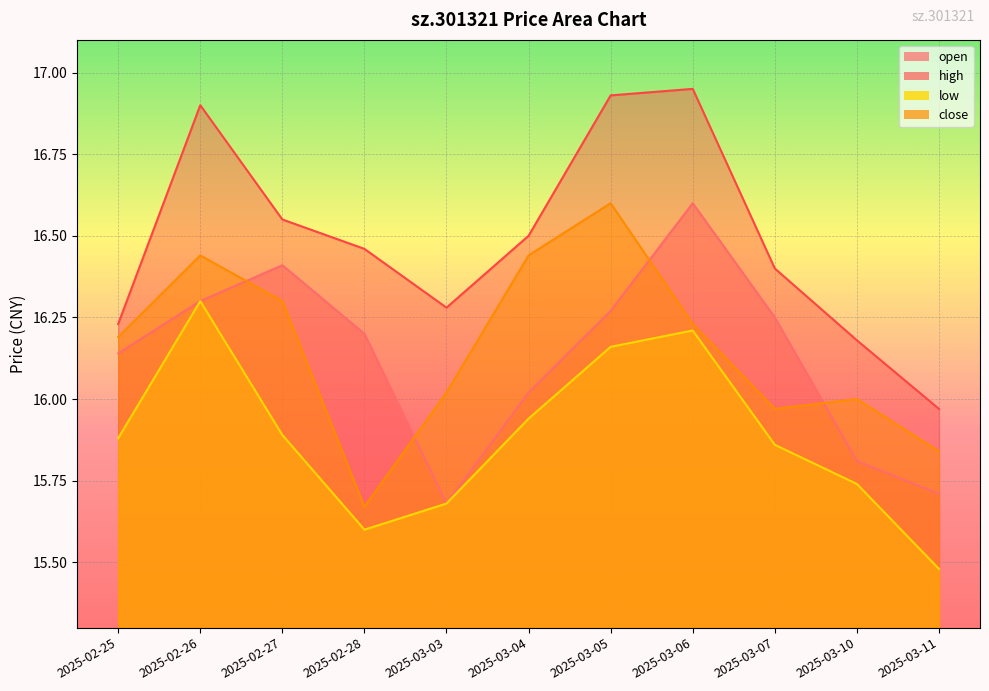

True or false: high and low cross at least once.

False